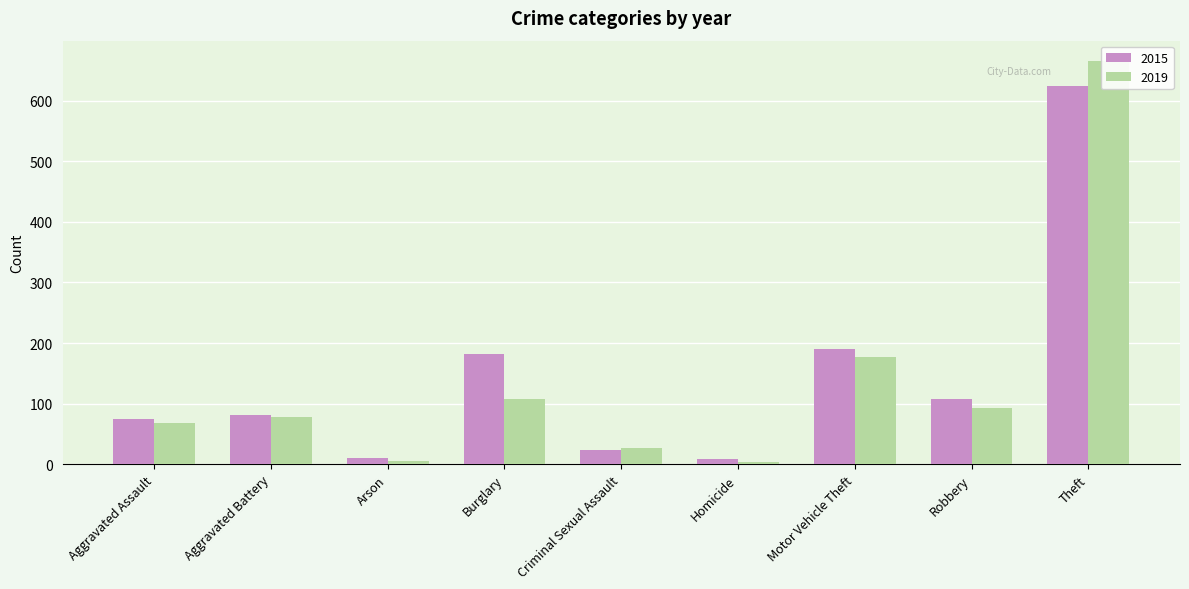

How many values in the 2015 series are below 81?

4